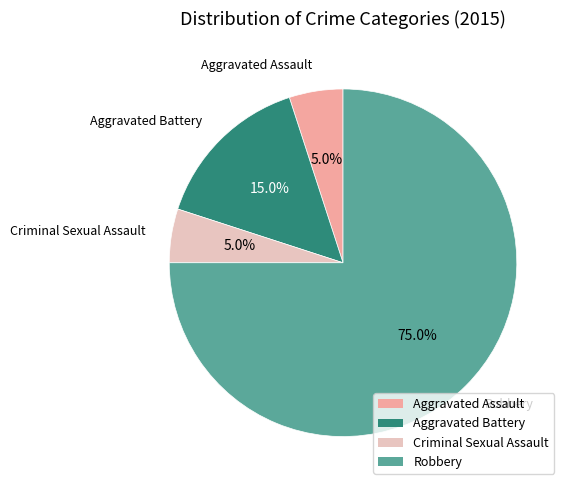

Count the number of slices in the pie.

4